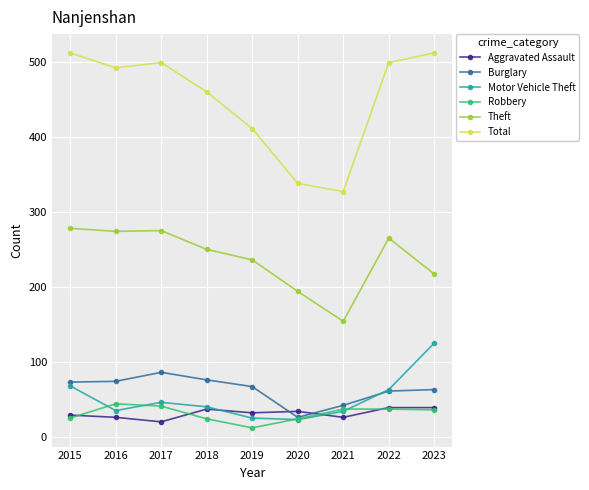

True or false: Motor Vehicle Theft has a value of 56 at 2023.

False